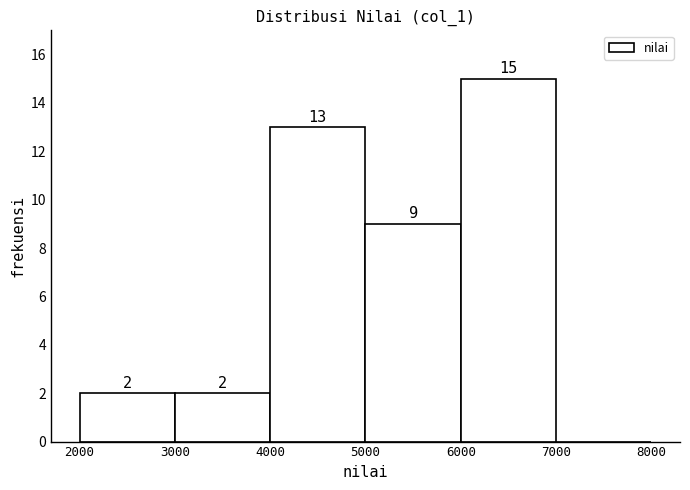

Which range on the x-axis has the tallest bar?

6000 to 7000